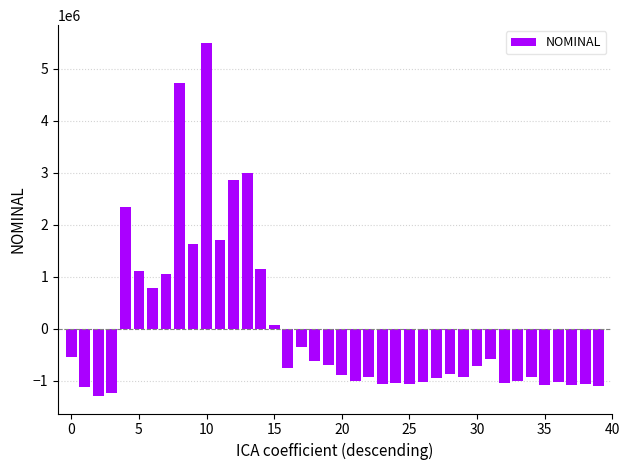

What is the difference between the second highest and minimum values?

6011242.0